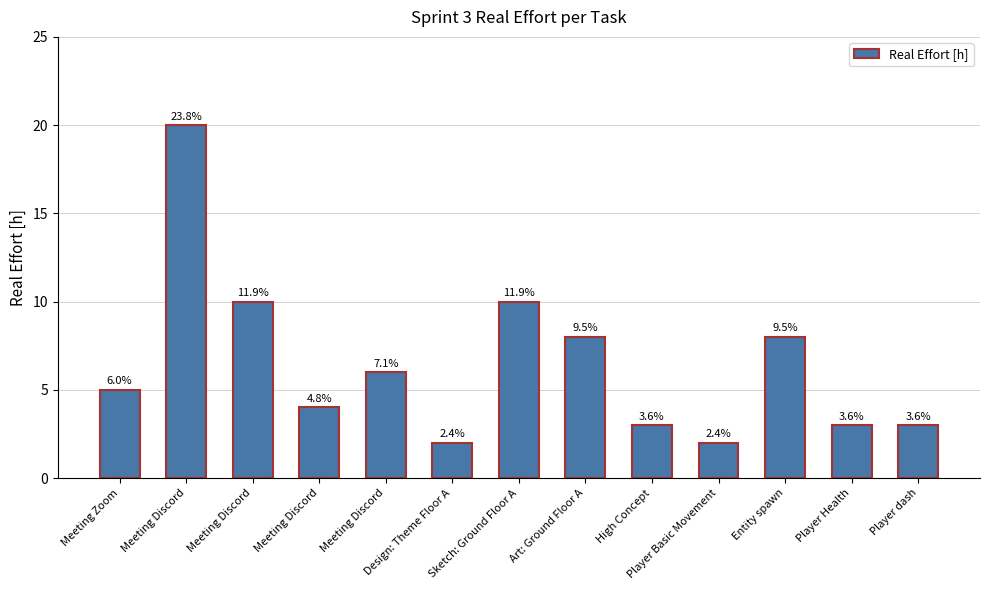

Rank the categories by value from highest to lowest.

Meeting Discord, Meeting Discord, Sketch: Ground Floor A, Art: Ground Floor A, Entity spawn, Meeting Discord, Meeting Zoom, Meeting Discord, High Concept, Player Health, Player dash, Design: Theme Floor A, Player Basic Movement